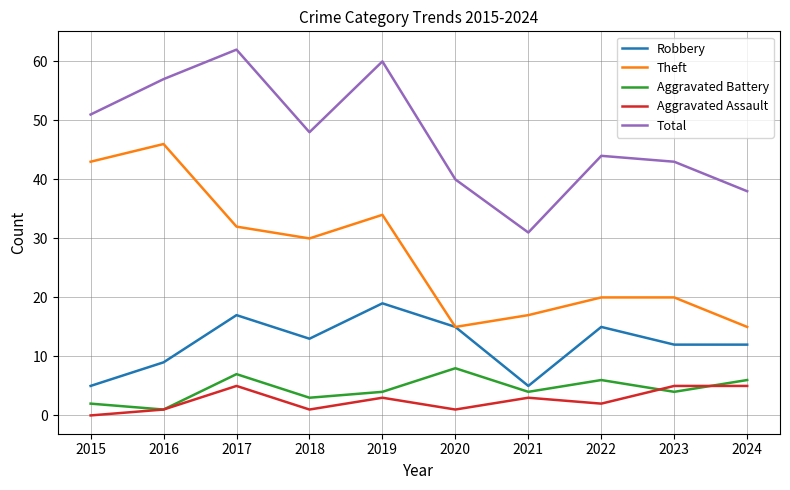

Reading left to right, extract all data points from this chart.

Robbery: 2015=5	2016=9	2017=17	2018=13	2019=19	2020=15	2021=5	2022=15	2023=12	2024=12
Theft: 2015=43	2016=46	2017=32	2018=30	2019=34	2020=15	2021=17	2022=20	2023=20	2024=15
Aggravated Battery: 2015=2	2016=1	2017=7	2018=3	2019=4	2020=8	2021=4	2022=6	2023=4	2024=6
Aggravated Assault: 2015=0	2016=1	2017=5	2018=1	2019=3	2020=1	2021=3	2022=2	2023=5	2024=5
Total: 2015=51	2016=57	2017=62	2018=48	2019=60	2020=40	2021=31	2022=44	2023=43	2024=38